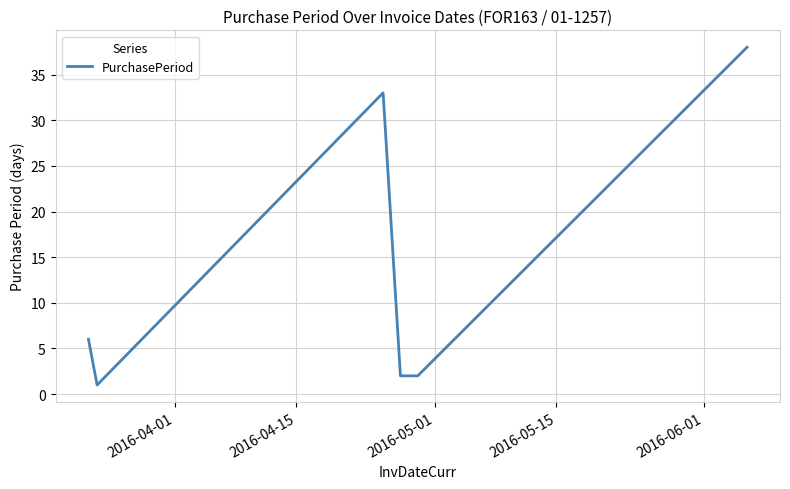

Reading right to left, transcribe all the data shown in this chart.

38	2	2	33	1	6